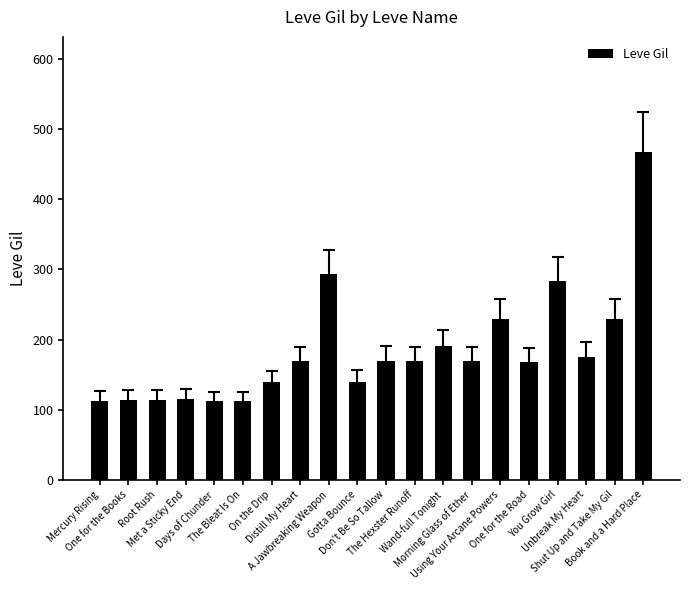

What is the difference between the second highest and minimum values?

181